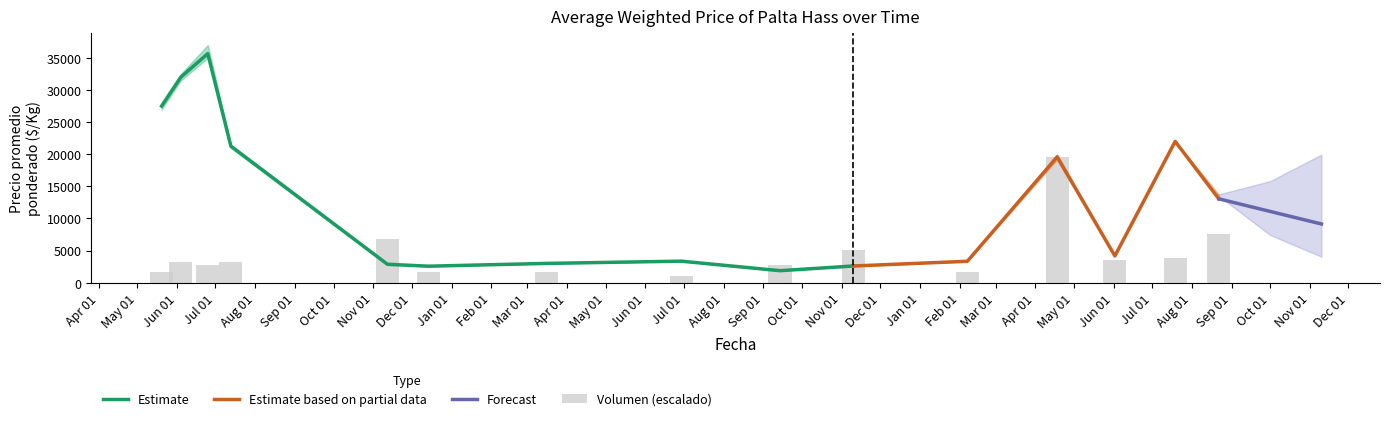

Does the chart contain any negative values?

No